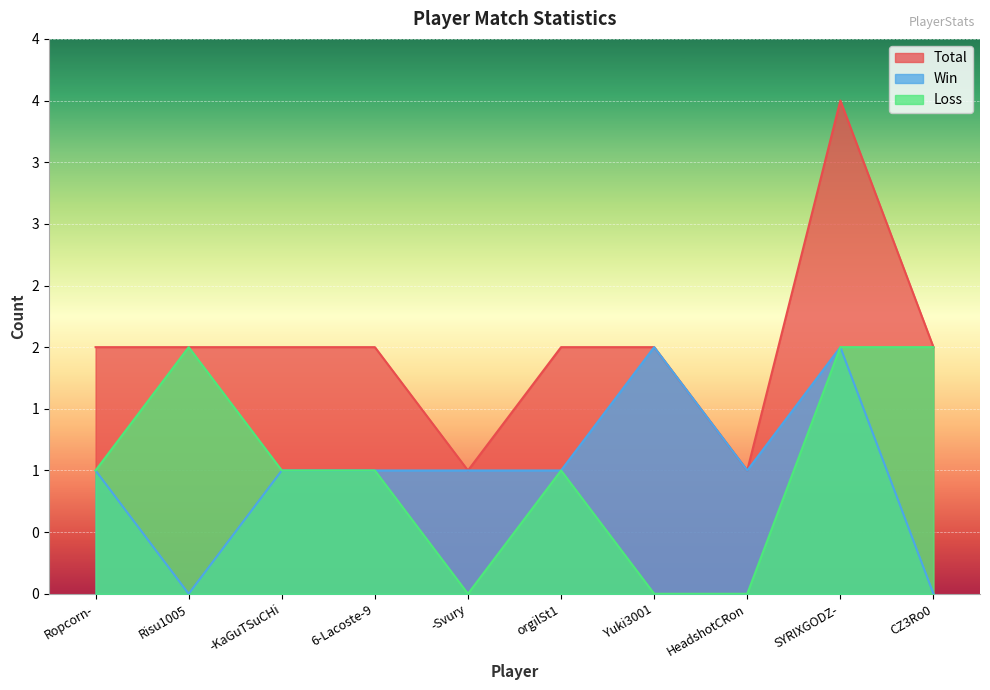

What is the approximate value of Loss at Risu1005?

2